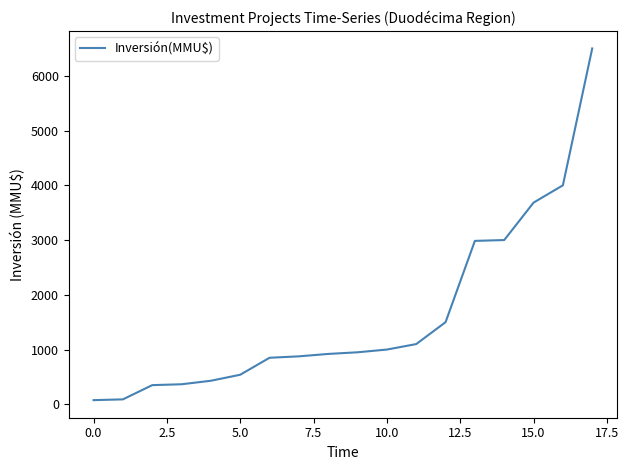

What is the difference between the maximum and minimum values?

6424